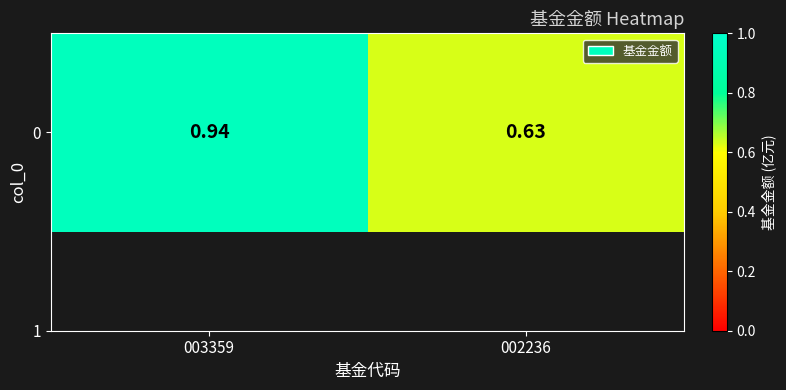

Which label corresponds to the largest value in the chart?

003359